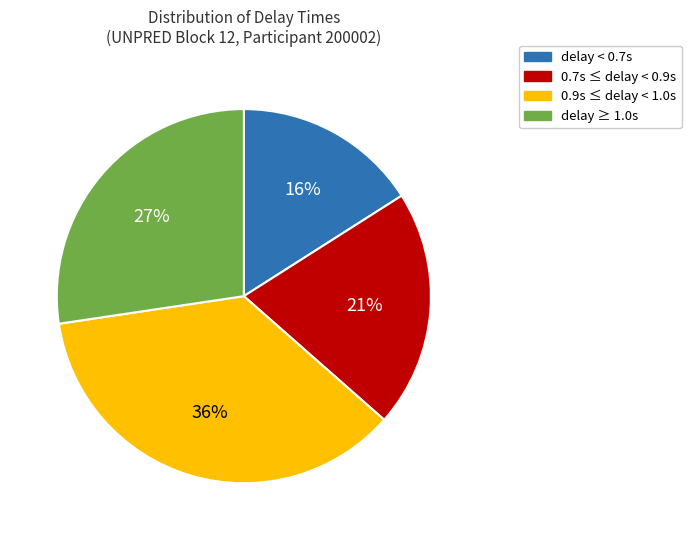

Is there a majority slice in this chart?

No